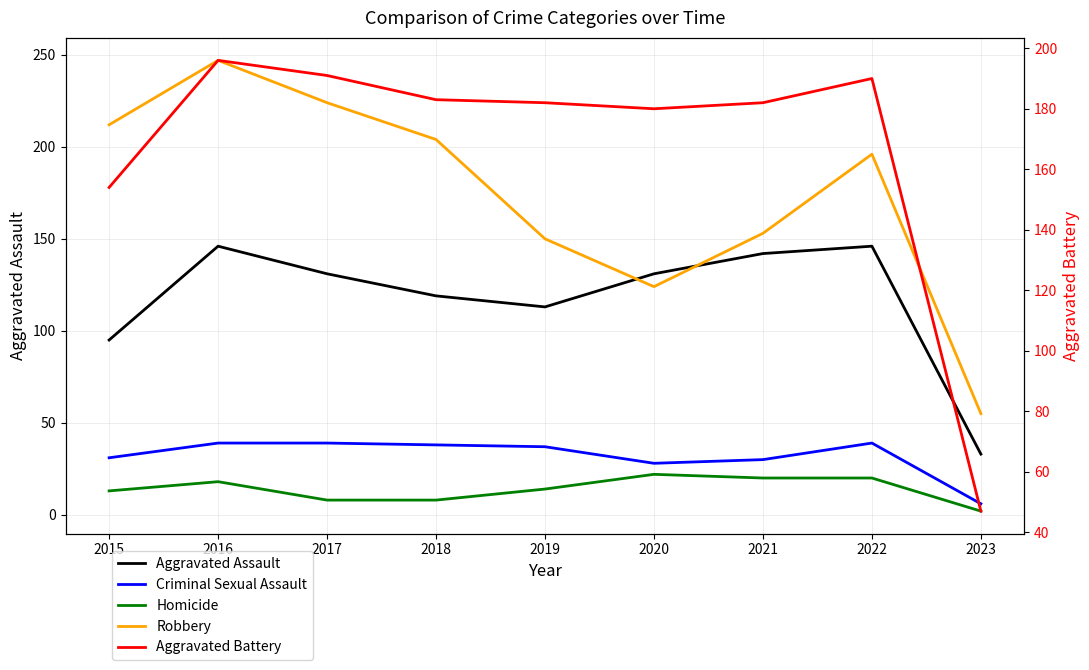

What are all the series names shown in the legend?

Aggravated Assault, Criminal Sexual Assault, Homicide, Robbery, Aggravated Battery